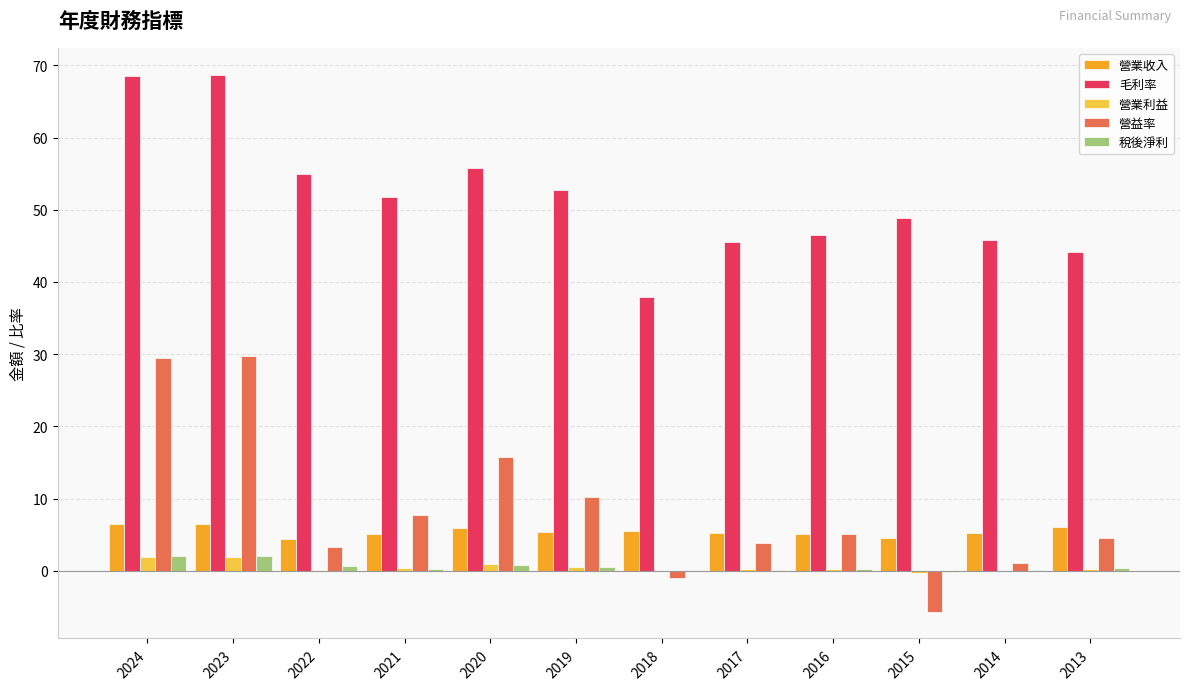

What is the average value of the 營益率 series?

8.7